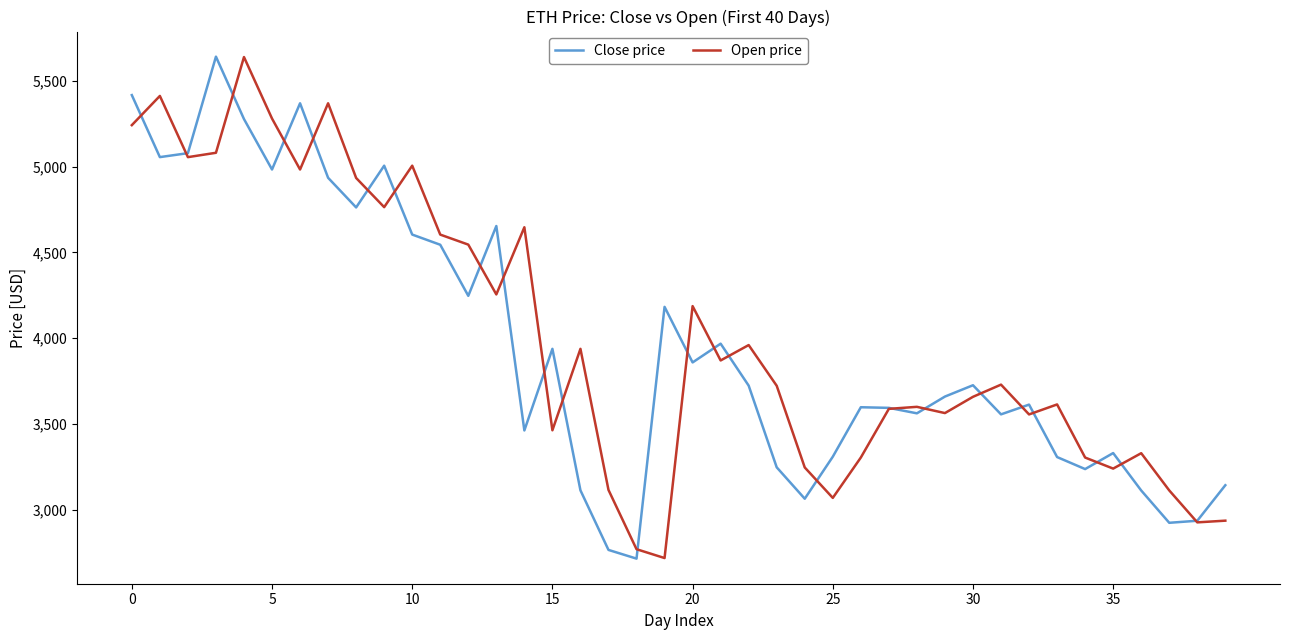

What is the maximum value for Close price?

5640.5